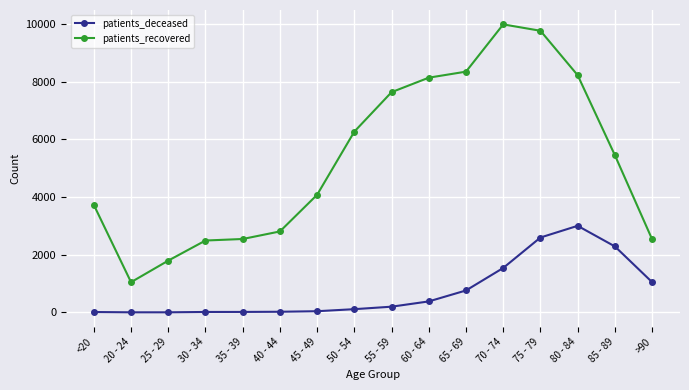

Which category has the highest value in the patients_recovered series?

70 - 74